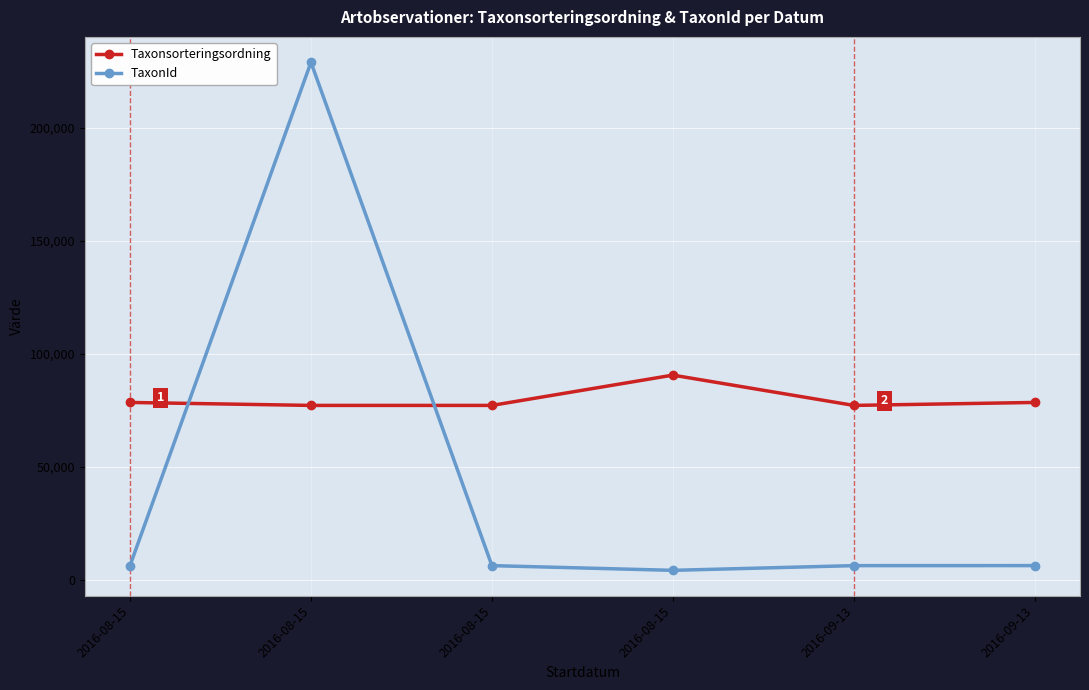

What is the label of the 6th point from the left?

2016-09-13